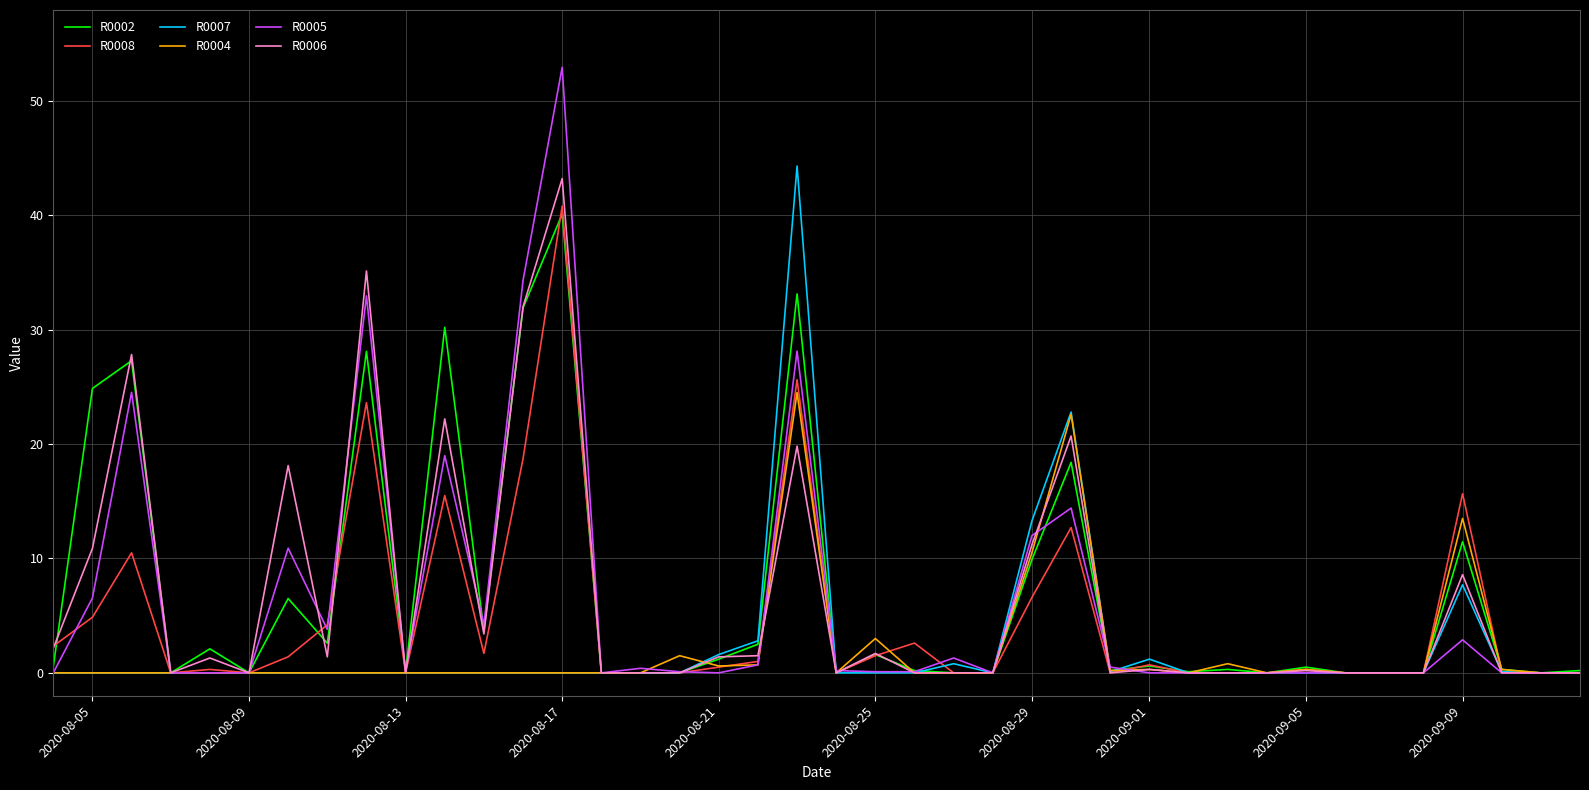

What is the highest value of the R0004 series?

24.5